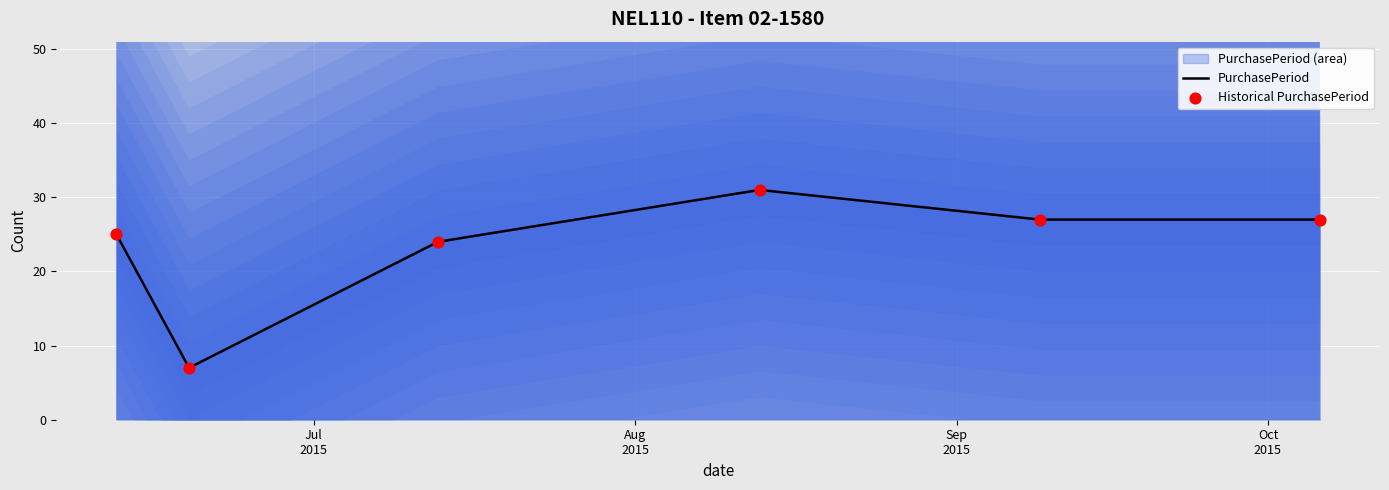

What is the highest value of the PurchasePeriod series?

31